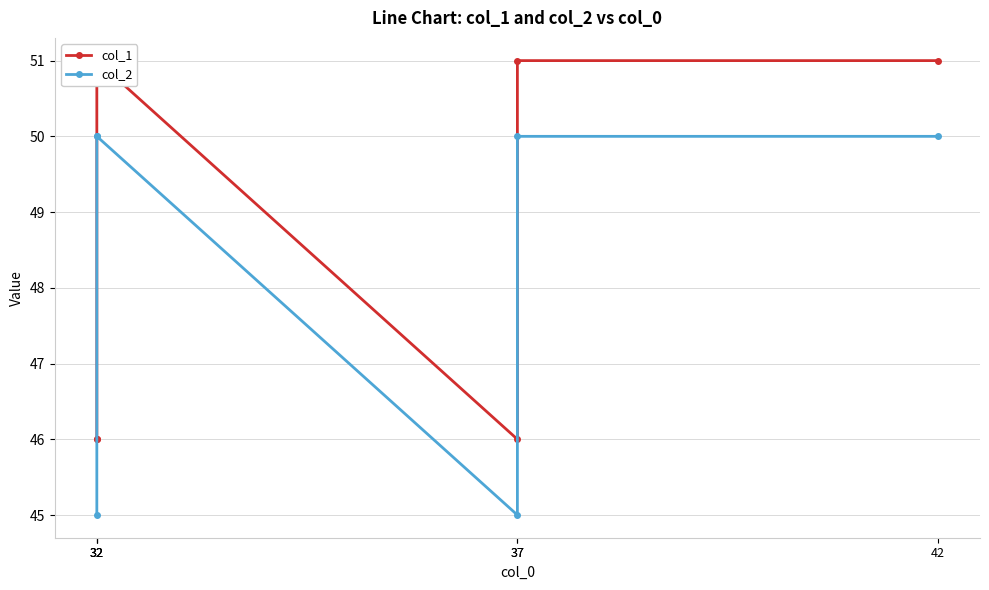

What is the difference between the highest and lowest values at 37?

1